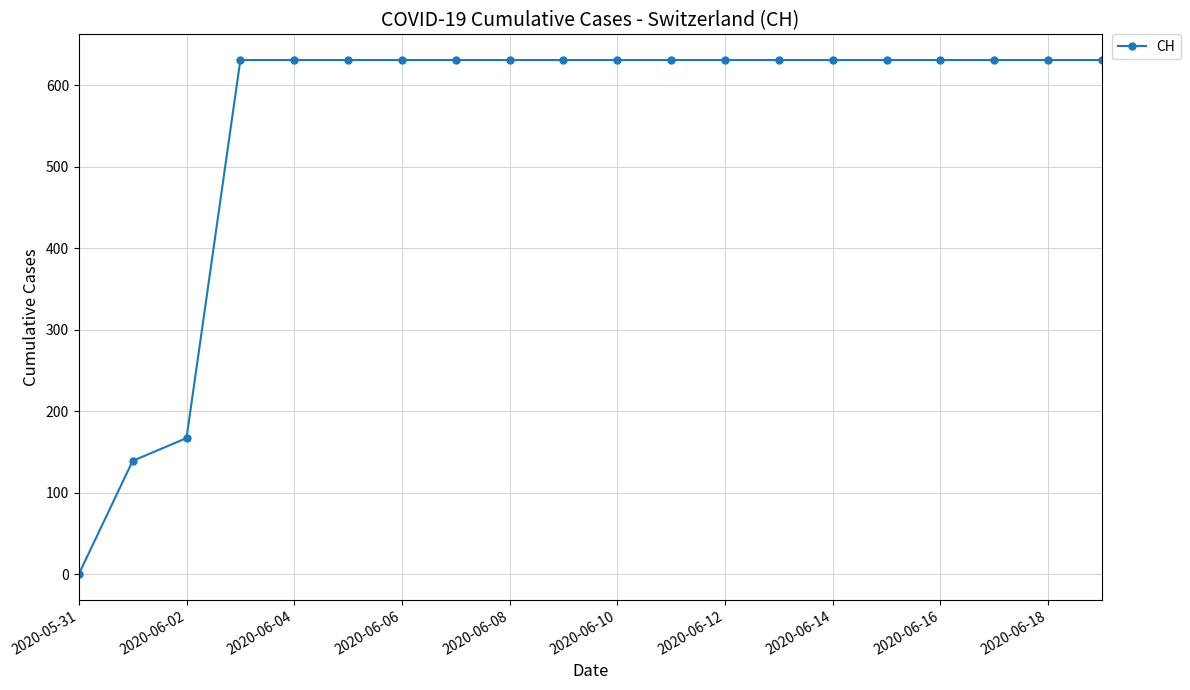

What is the average value?

552